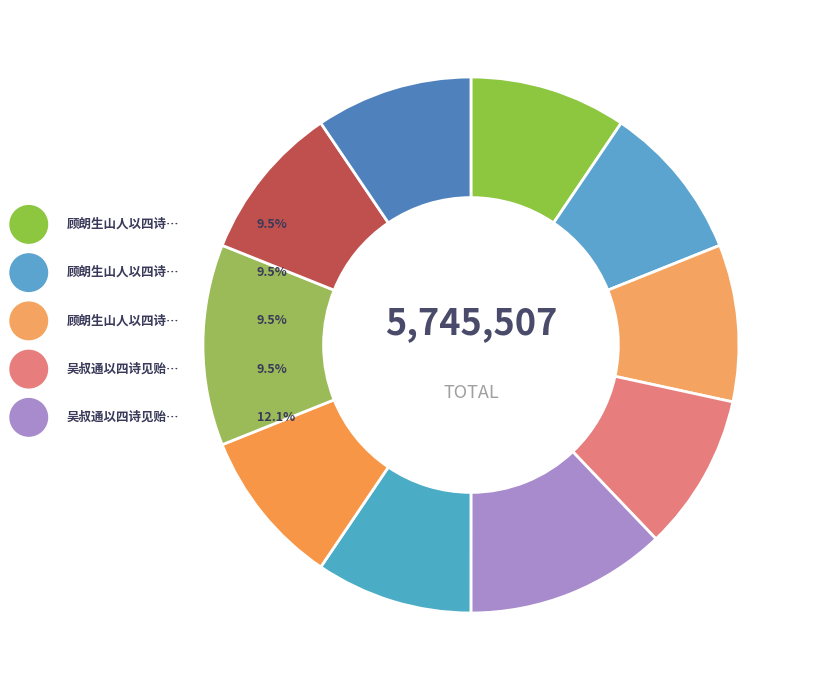

Does 吴叔通以四诗见贻赋答 其三 account for over 50% of the chart?

No